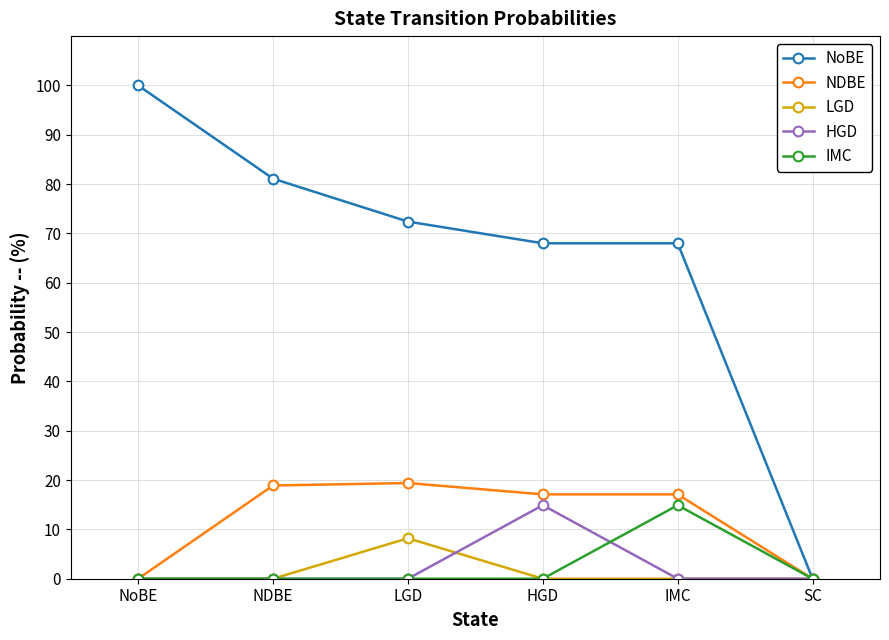

What are all the series names shown in the legend?

NoBE, NDBE, LGD, HGD, IMC